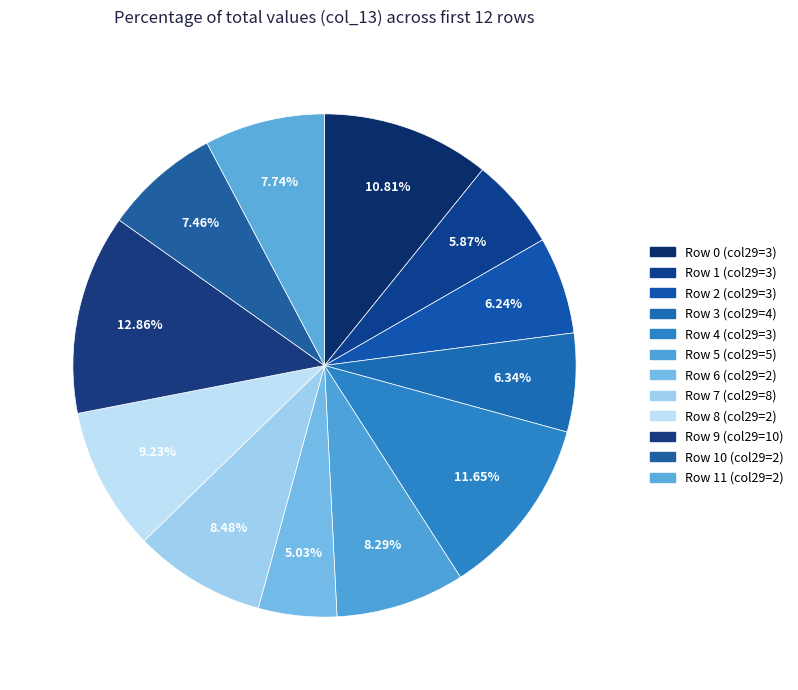

How many segments does this pie chart have?

12